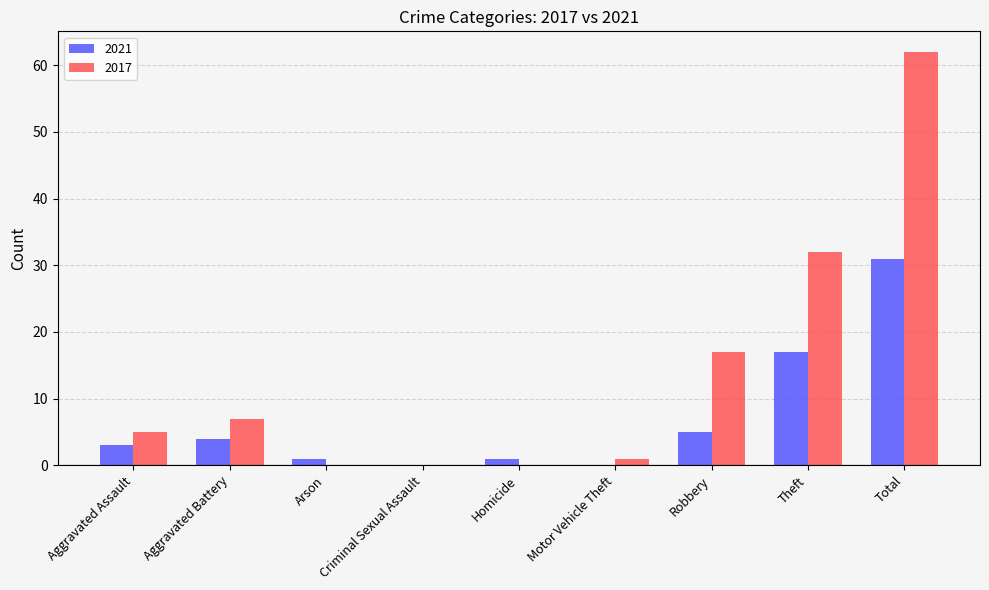

At which category does the chart reach its peak across all series?

Total